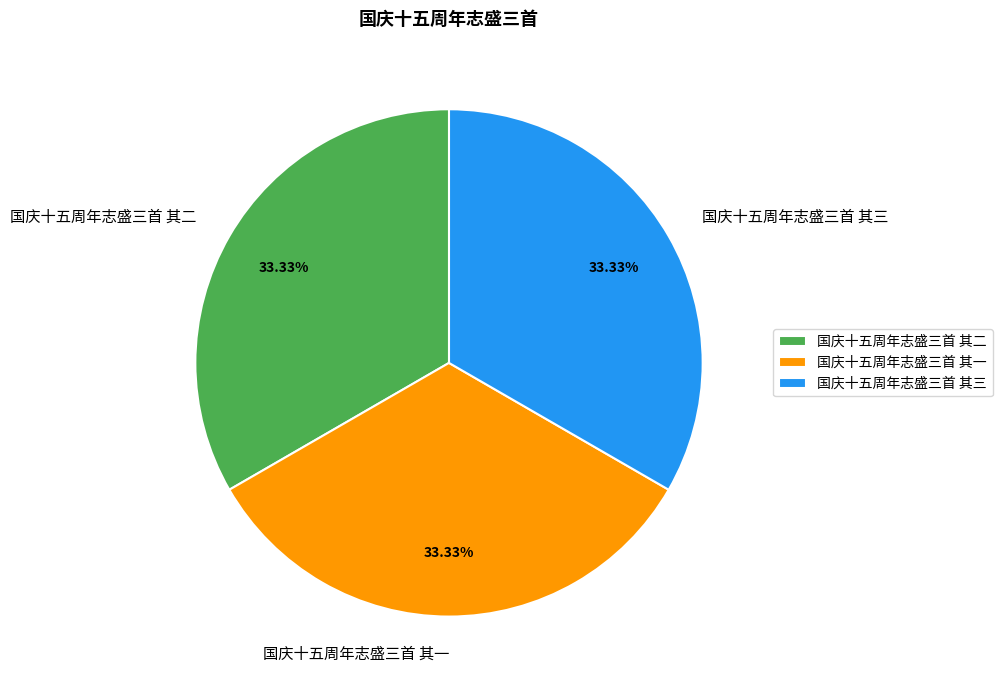

The 国庆十五周年志盛三首 其一 slice represents 25% of the pie. True or false?

False